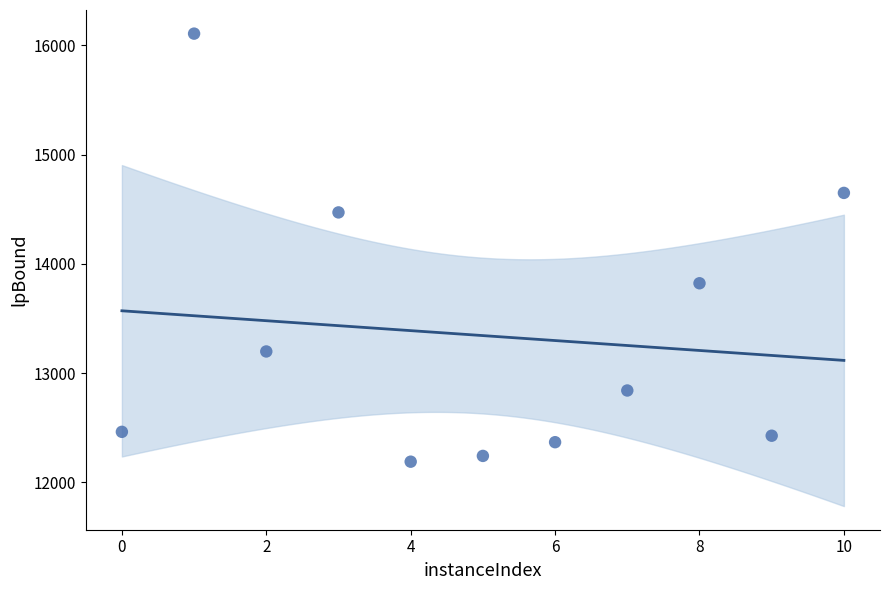

What is the range of X values (max minus min)?

10.0